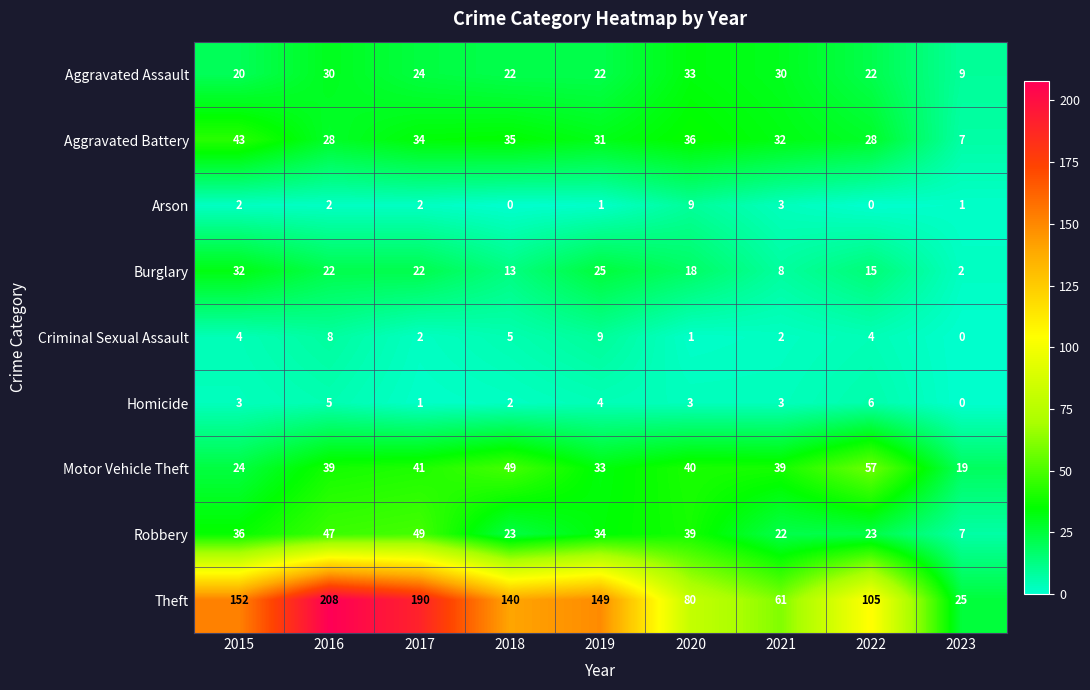

What is the total value across all series at 2020?

259